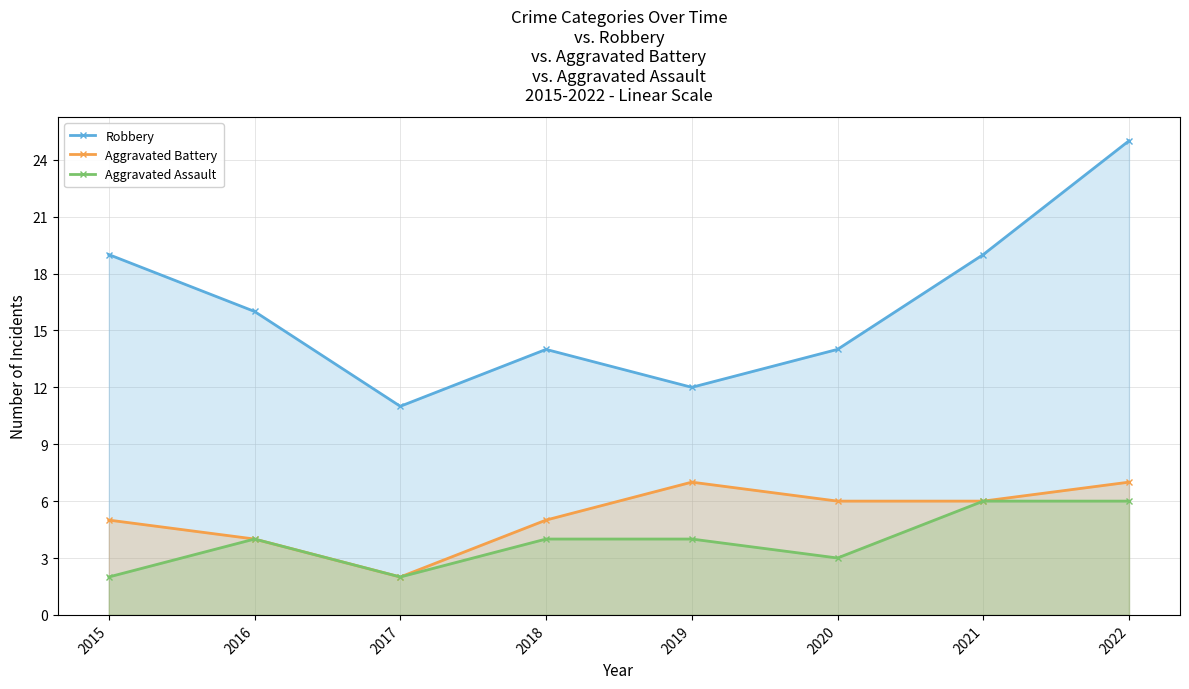

What is the difference between the second highest and minimum values in the Aggravated Battery series?

5